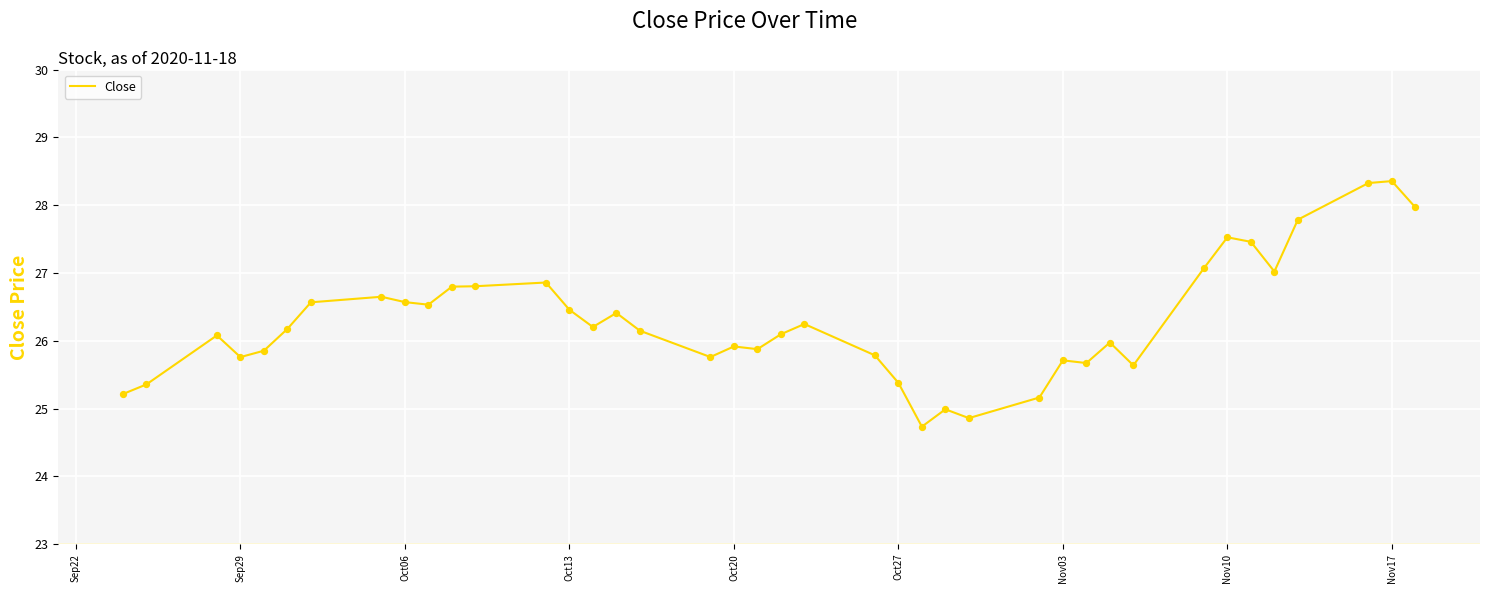

What is the greatest value displayed?

28.4